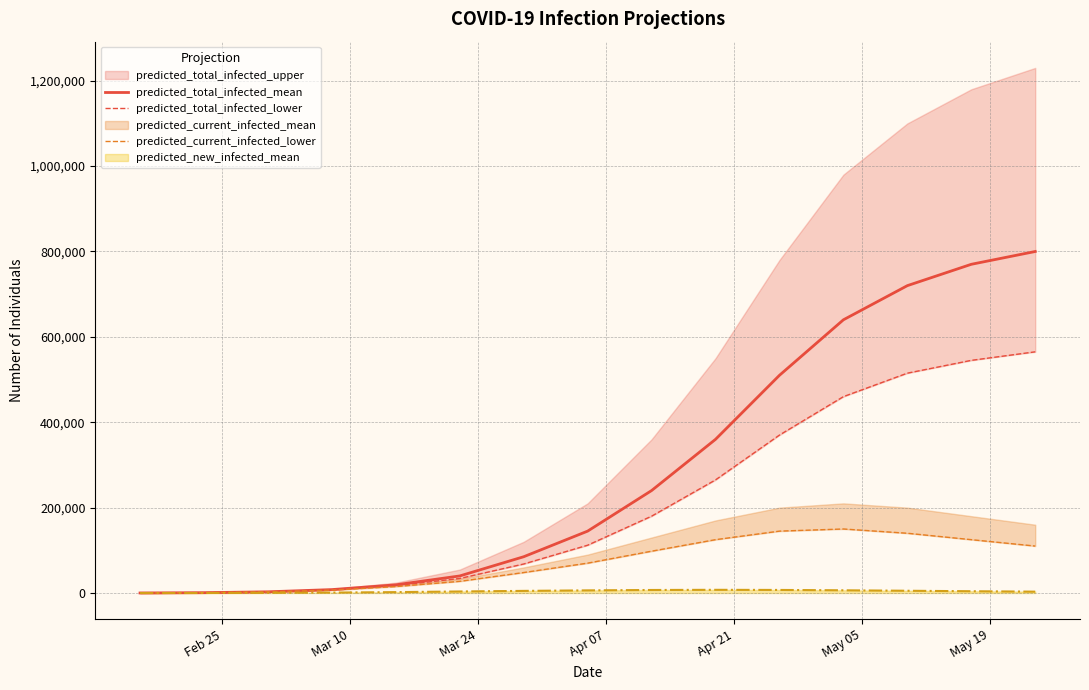

Does the chart display data point markers on the line(s)?

No